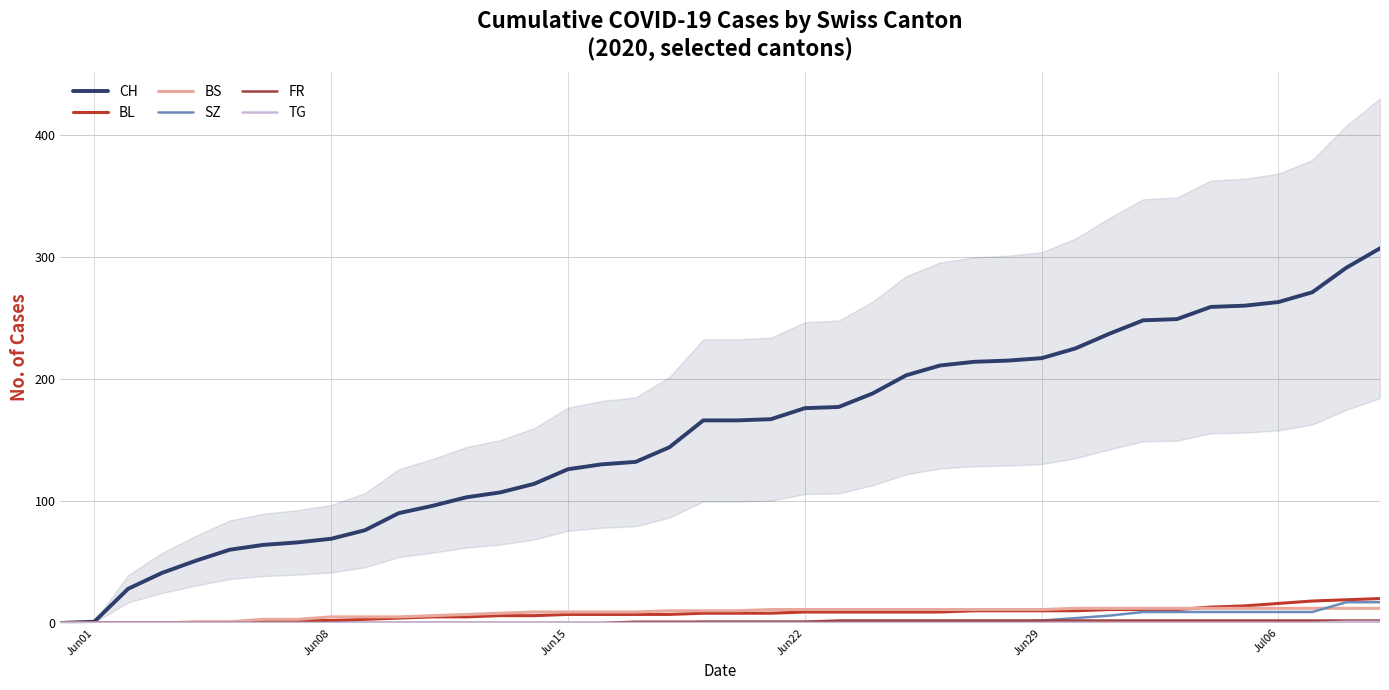

How many data points does each series have?

40